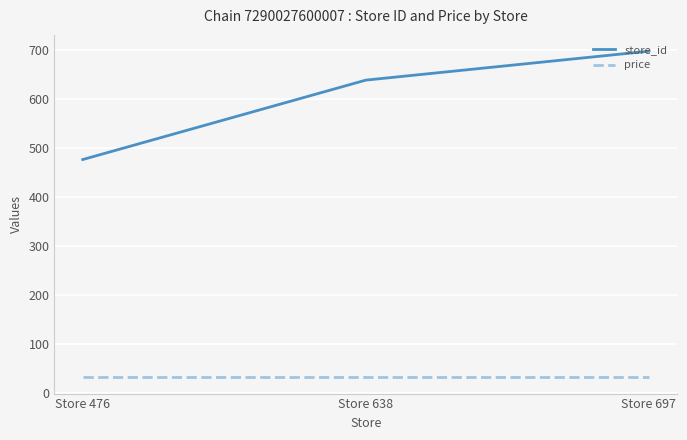

Reading right to left, list all the values displayed in this chart.

store_id: Store 697=697.0	Store 638=638.0	Store 476=476.0
price: Store 697=31.9	Store 638=31.9	Store 476=31.9